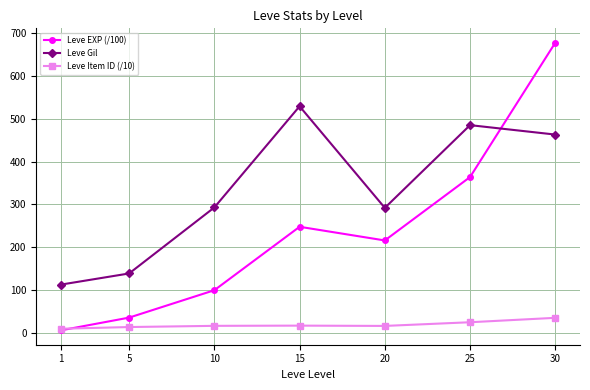

The value of Leve EXP (/100) at 15 is 69.8. True or false?

False